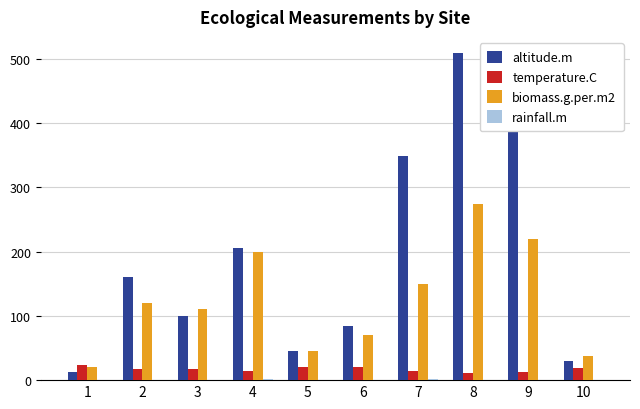

At which label is biomass.g.per.m2 closest to 147?

7